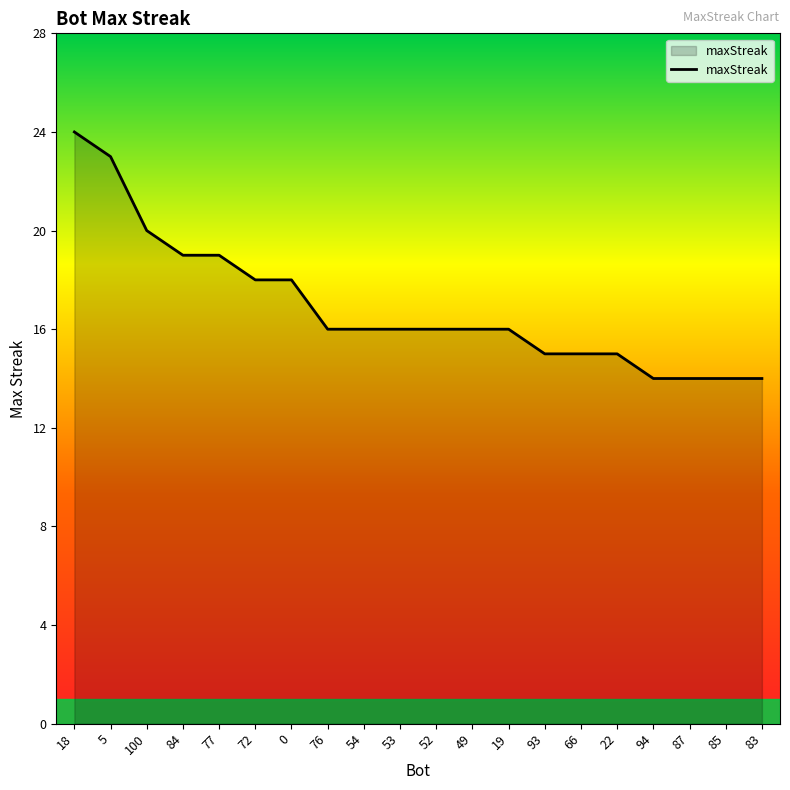

How many series are shown in this chart?

1